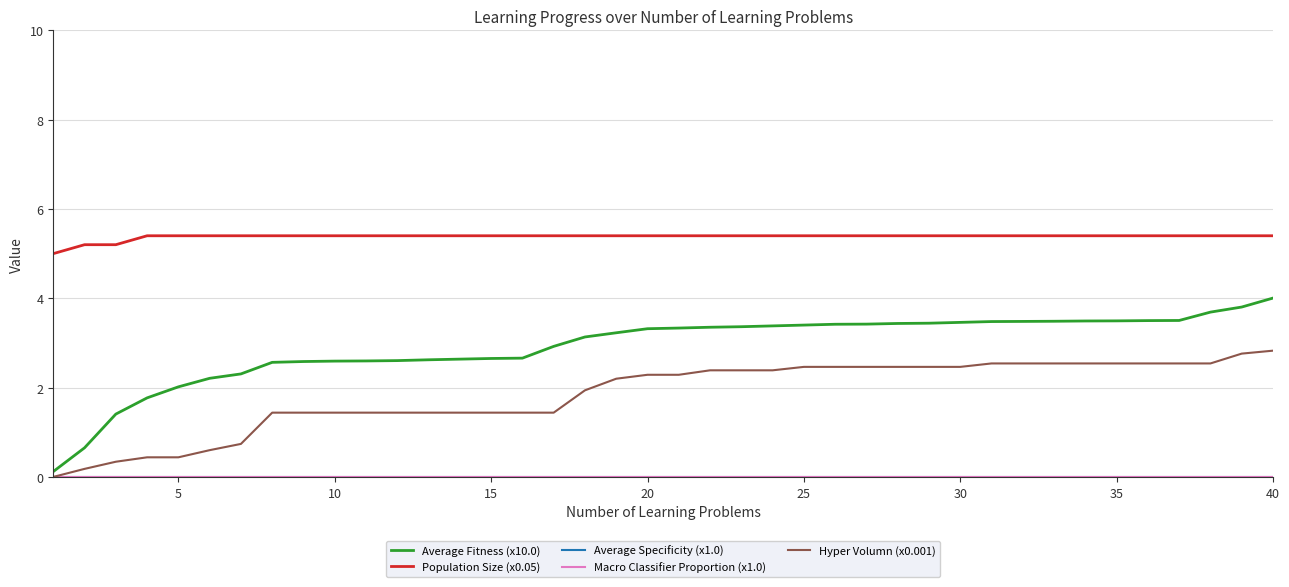

Which label corresponds to the largest value in the chart?

15